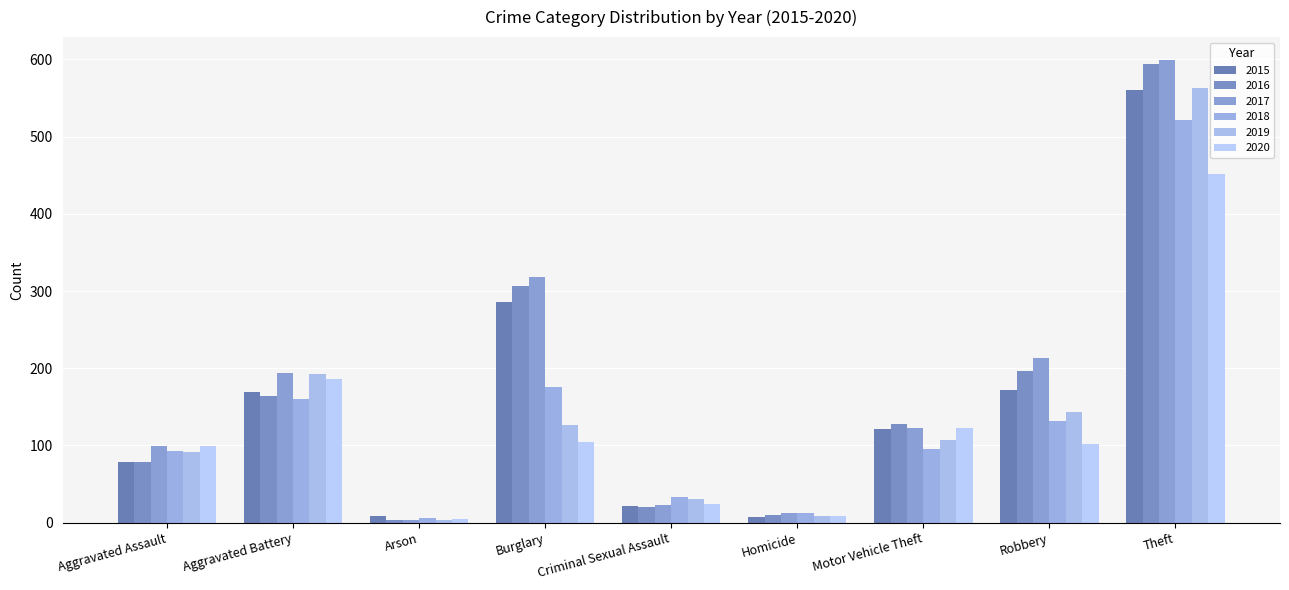

How many groups of bars are there?

9